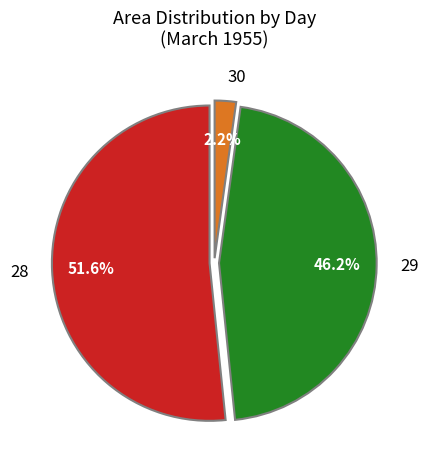

To the nearest percent, what is the difference between the largest and smallest slice percentages?

49%